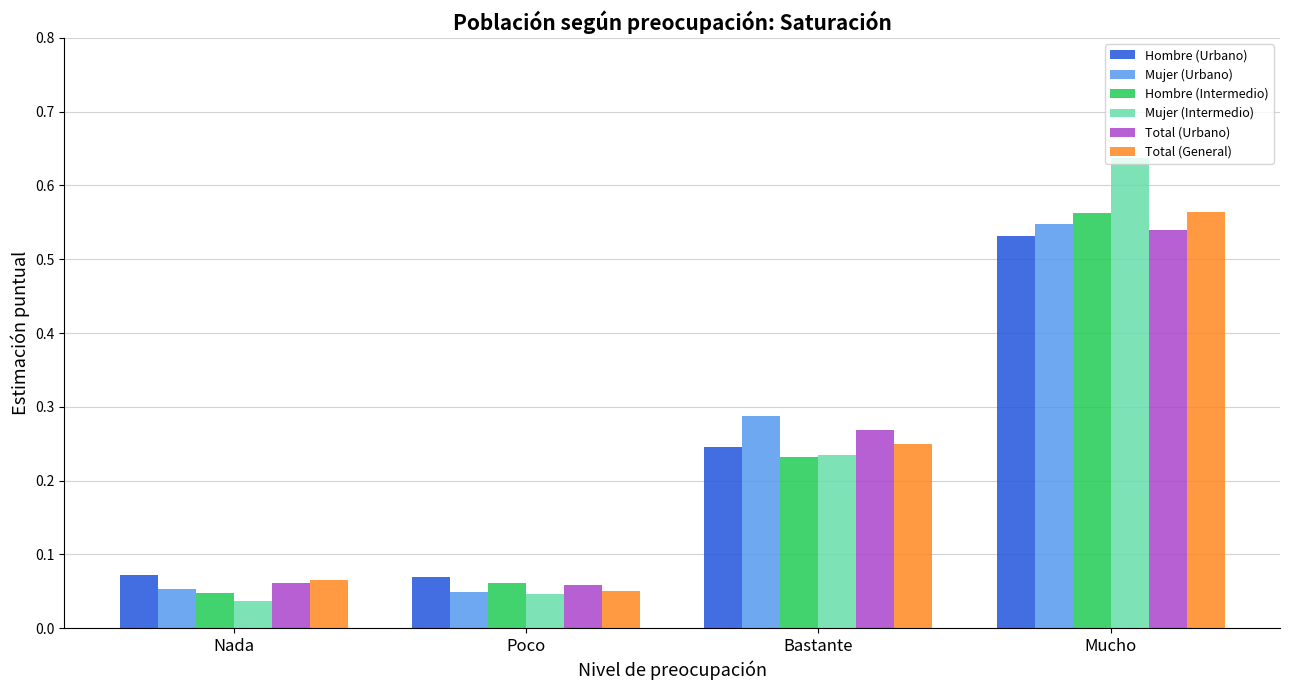

Which category has the highest value in the Hombre (Intermedio) series?

Mucho